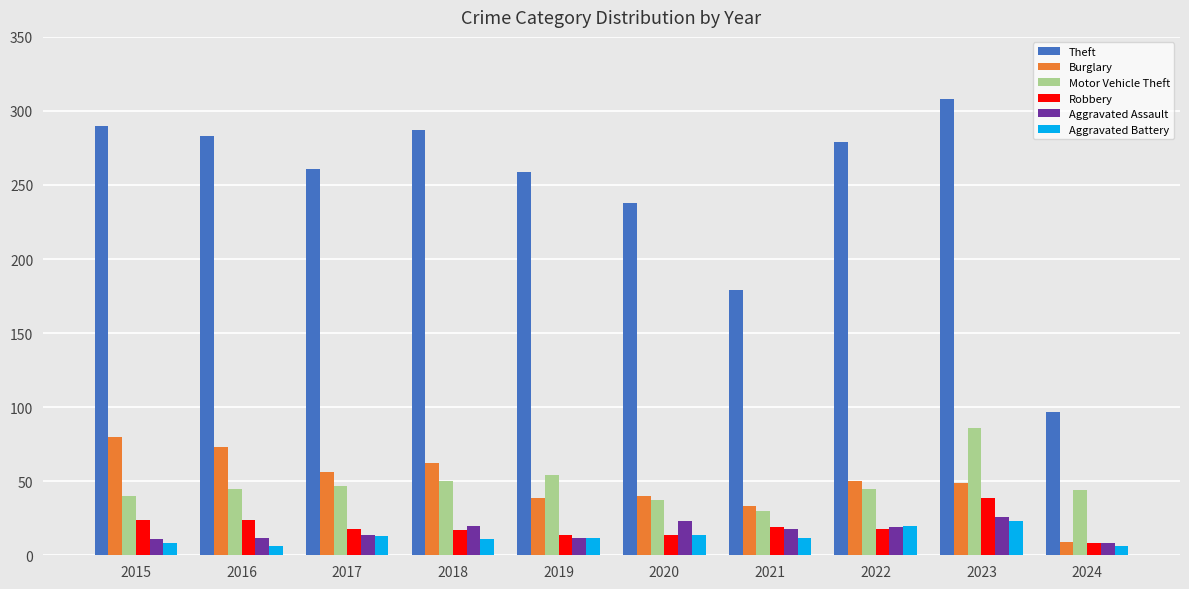

How many bars are there in total?

60